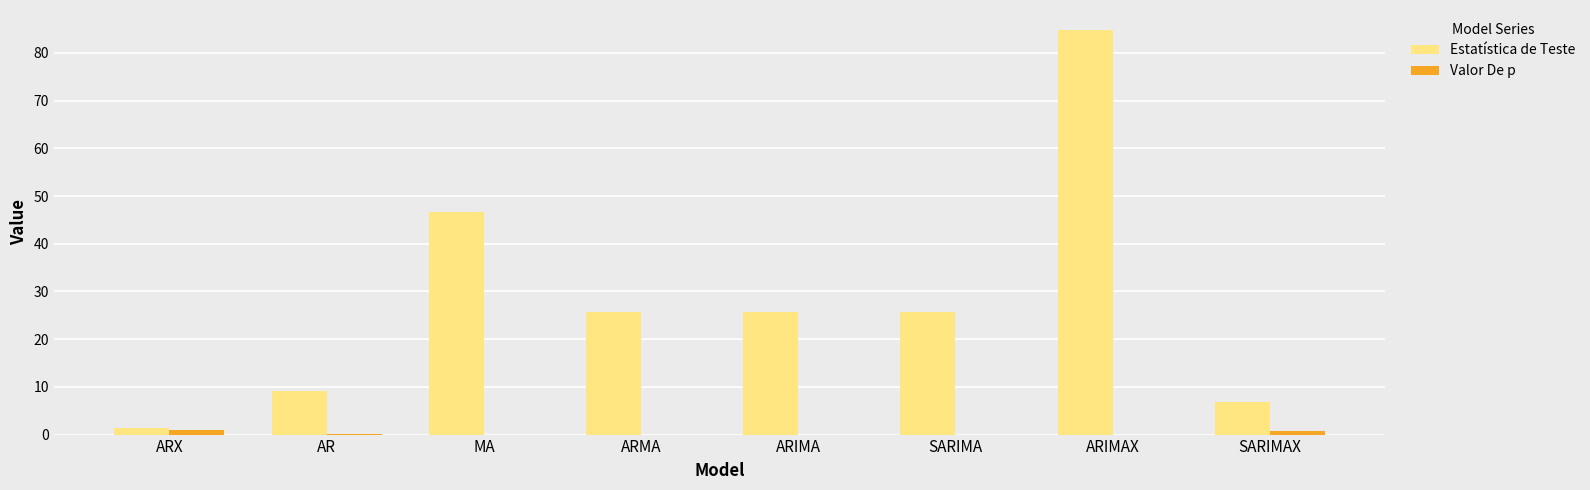

What is the maximum value shown in the chart?

84.8